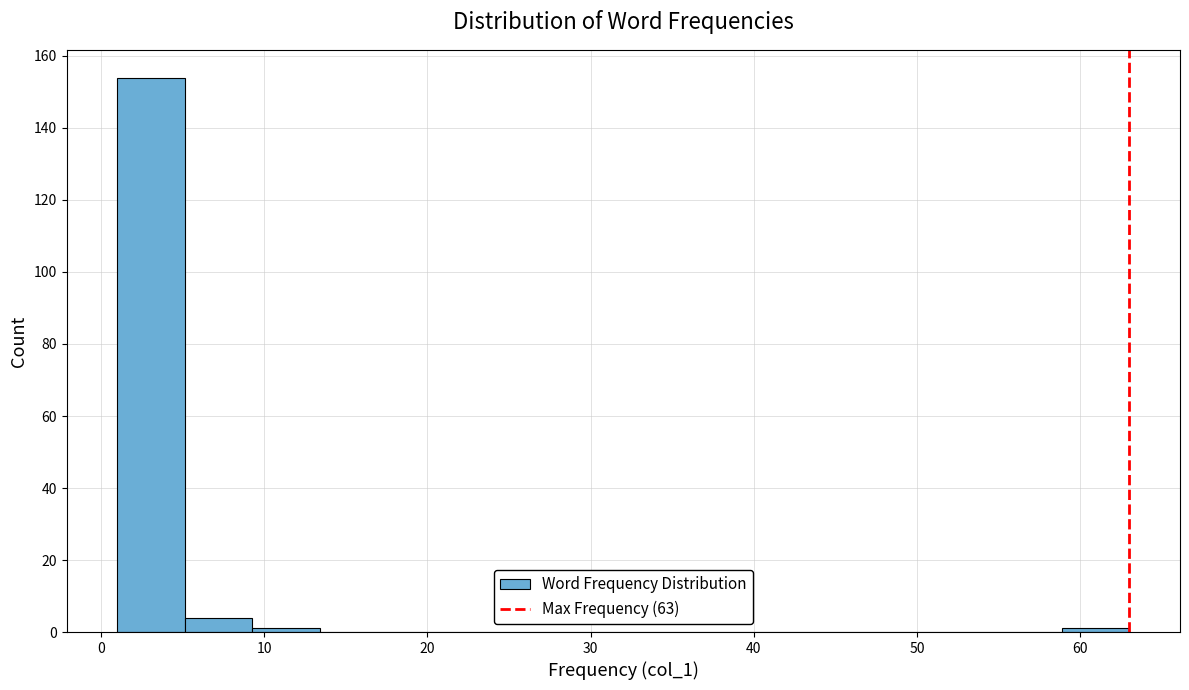

Which range on the x-axis has the tallest bar?

1 to 5